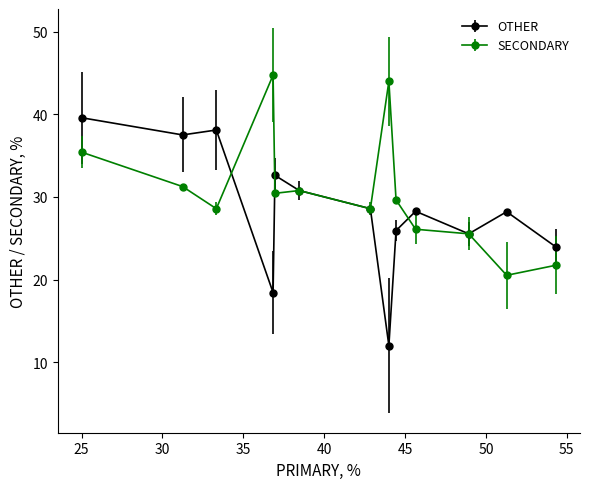

Which series has the largest total across all categories?

SECONDARY